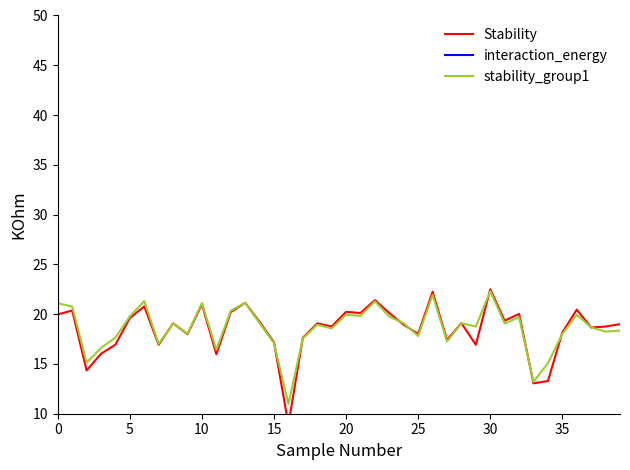

What is the label of the 10th point from the right?

30